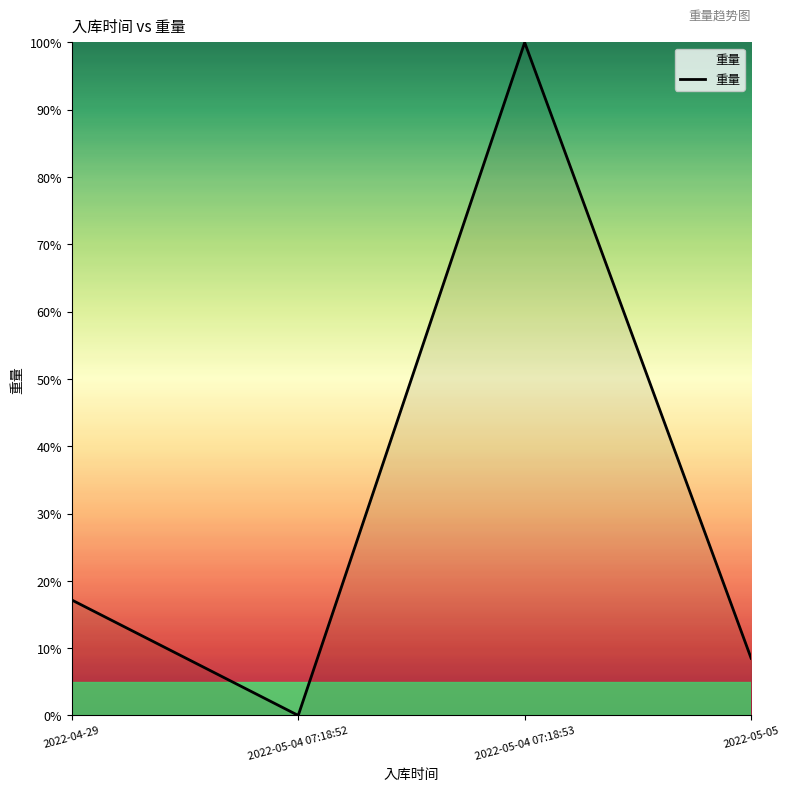

List the labels in order of value, largest first.

2022-05-04 07:18:53, 2022-04-29, 2022-05-05, 2022-05-04 07:18:52